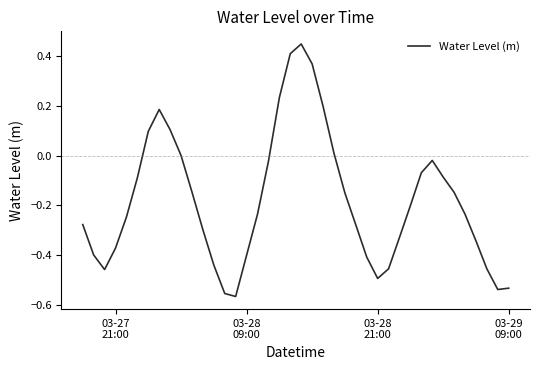

How many categories are shown in the chart?

40